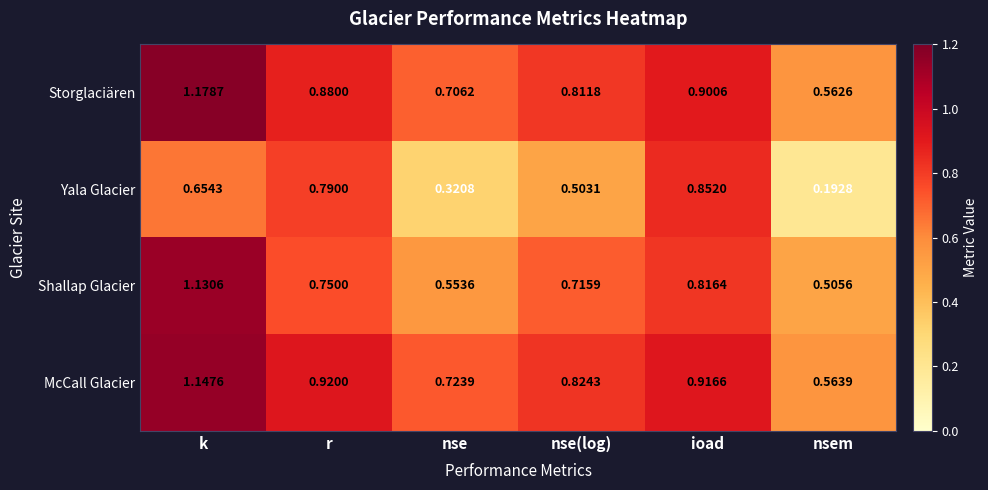

Which series has the largest total across all categories?

McCall Glacier